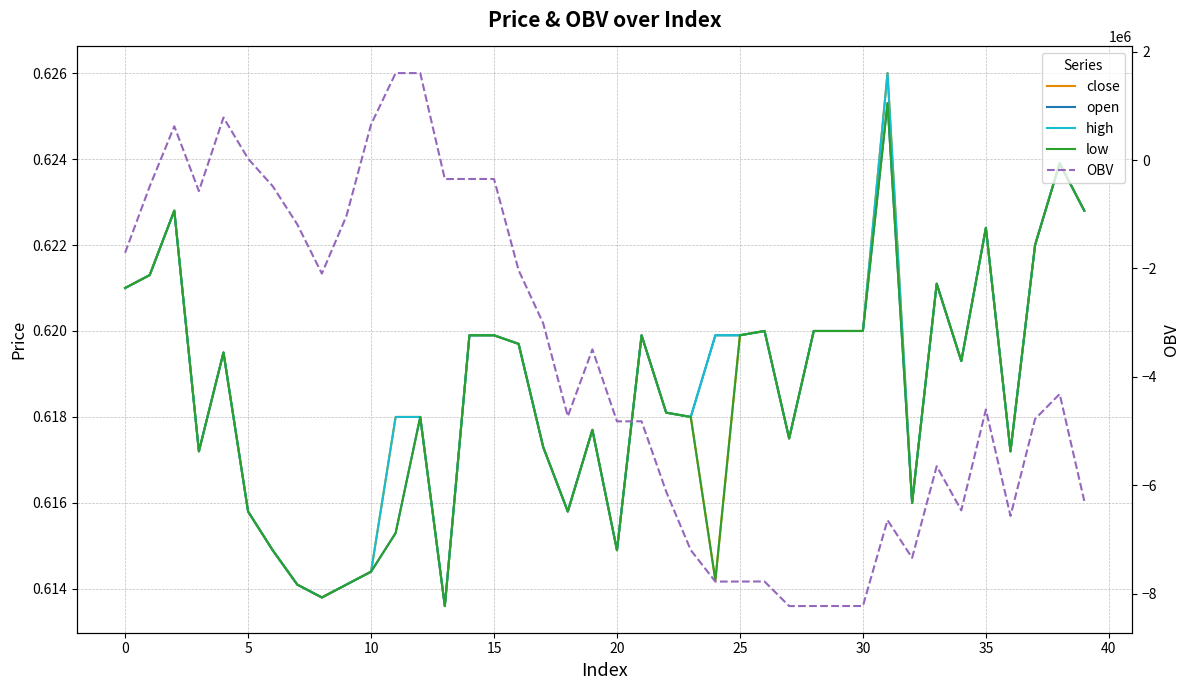

Does the chart have visible grid lines?

Yes